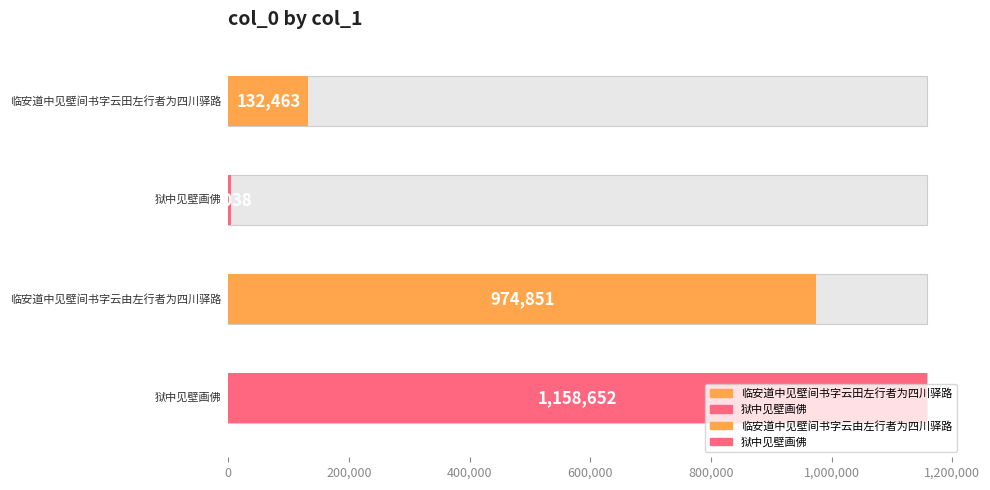

How many values are below 974851?

2